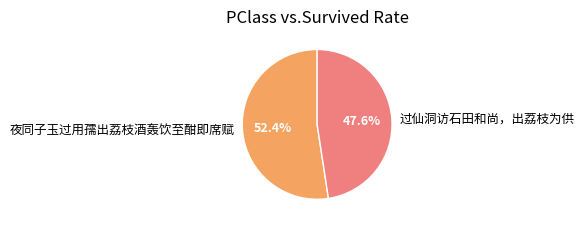

To the nearest percent, what is the difference between the largest and smallest slice percentages?

5%